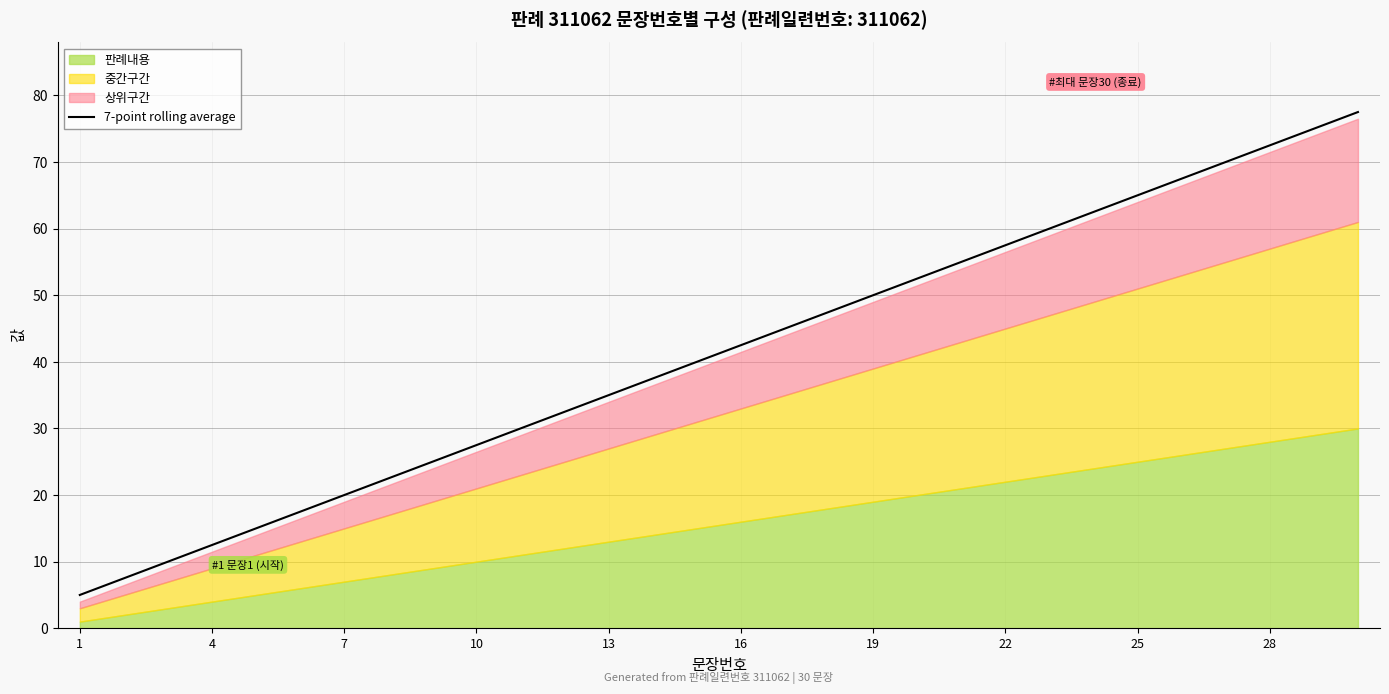

What is the difference between the second highest and minimum values?

70.0